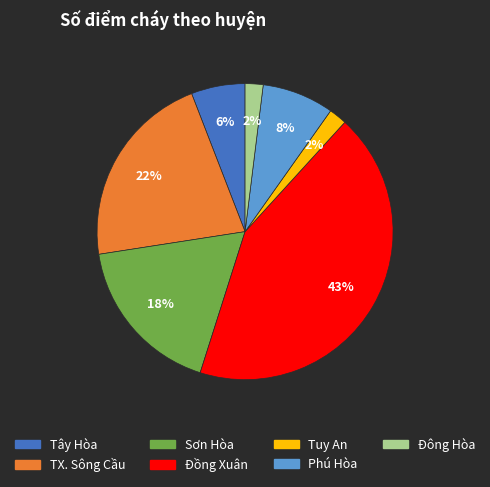

To the nearest percent, what is the average slice percentage?

14%